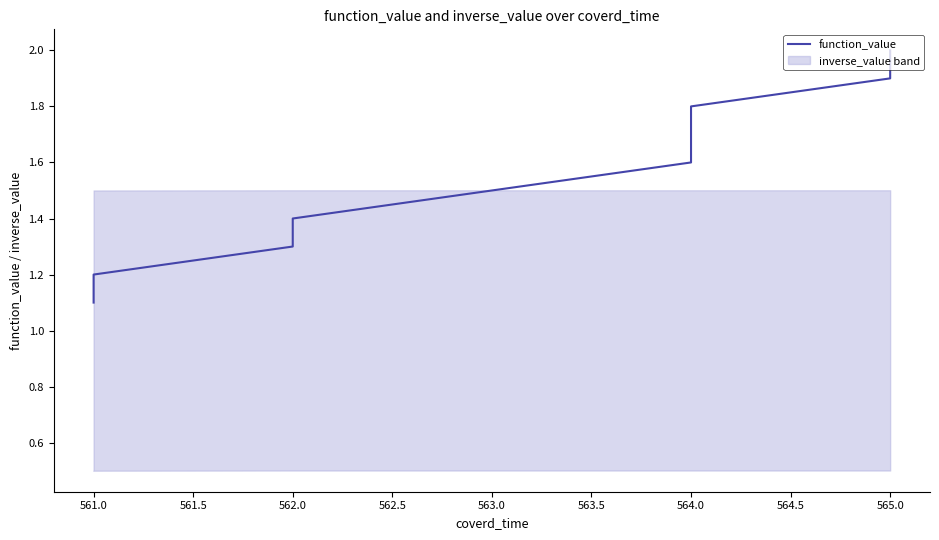

What is the label of the 3rd point from the right?

564.0